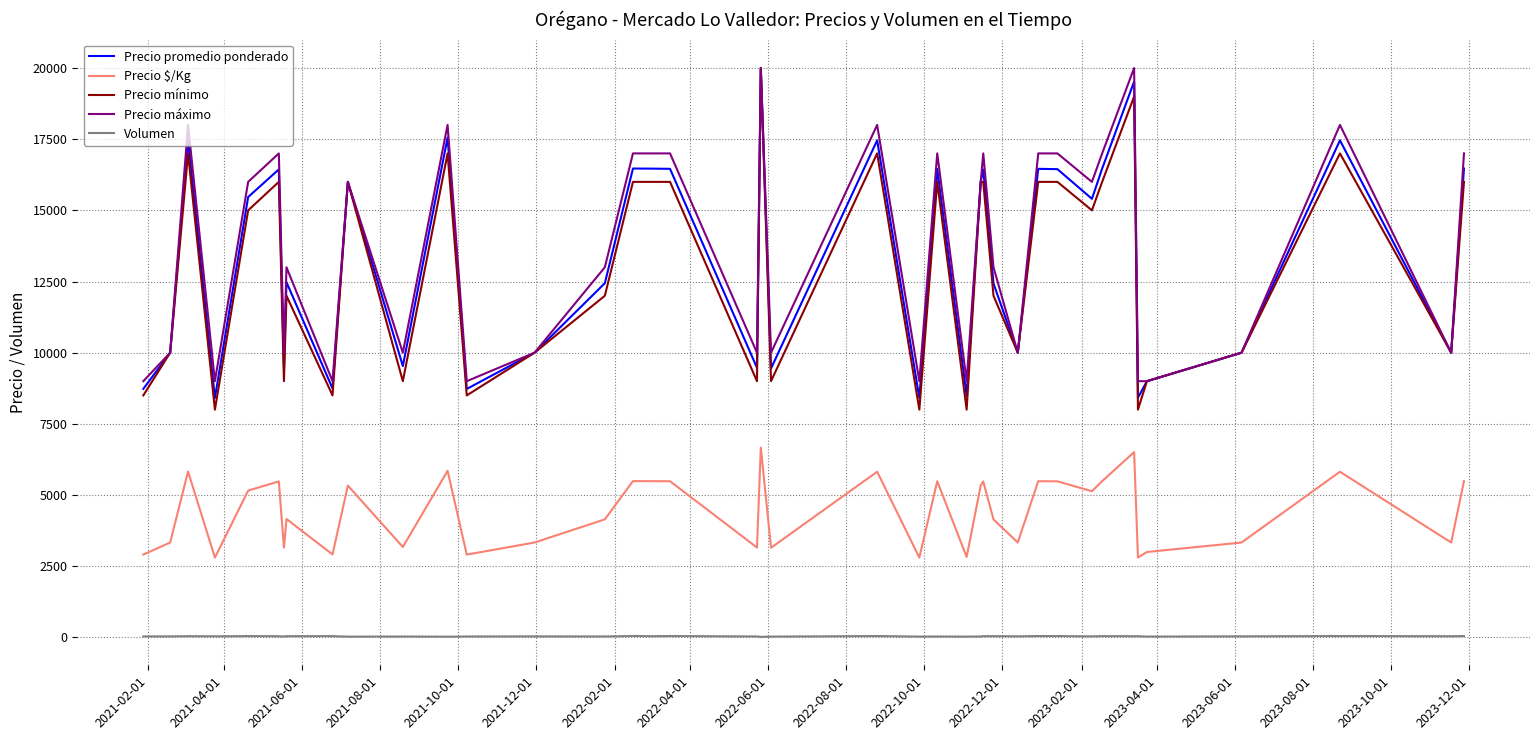

Which series has the largest range (max minus min)?

Precio mínimo